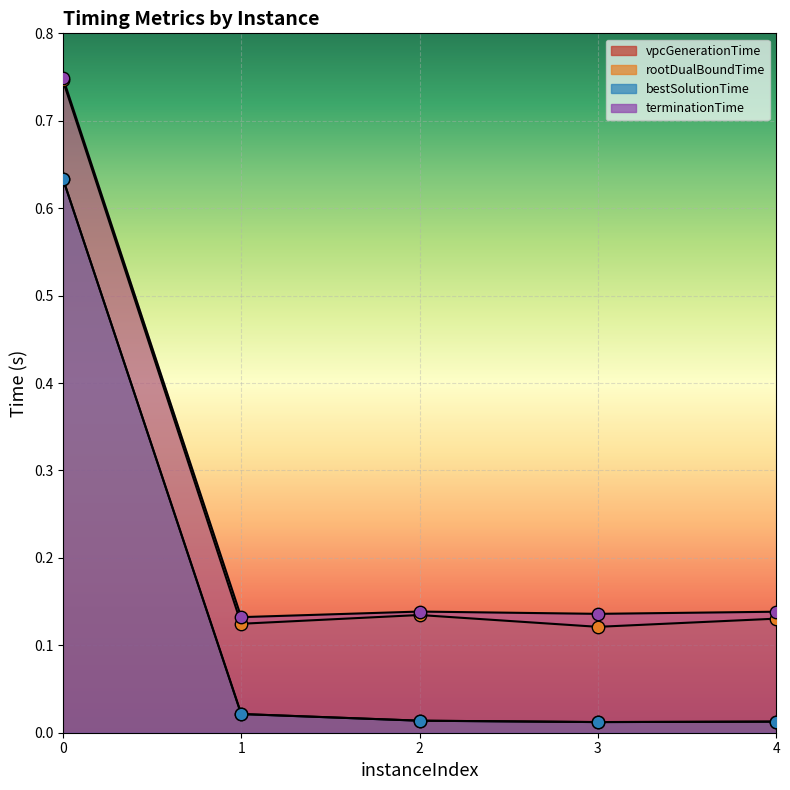

Which series has the largest total across all categories?

terminationTime